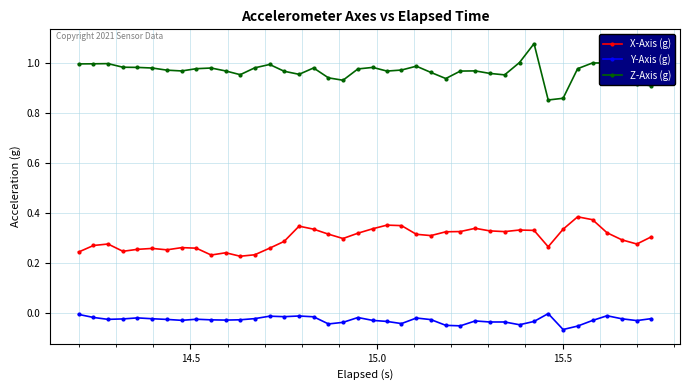

What is the sum of all Y-Axis (g) values?

-1.1